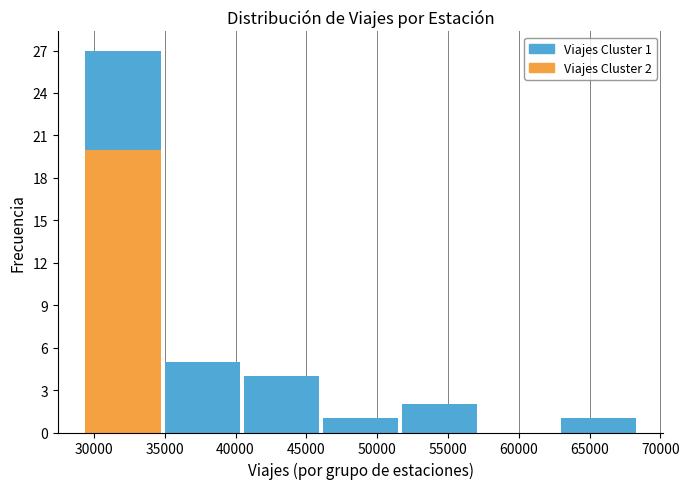

Which range on the x-axis has the tallest stacked bar (by total height)?

29500 to 35000